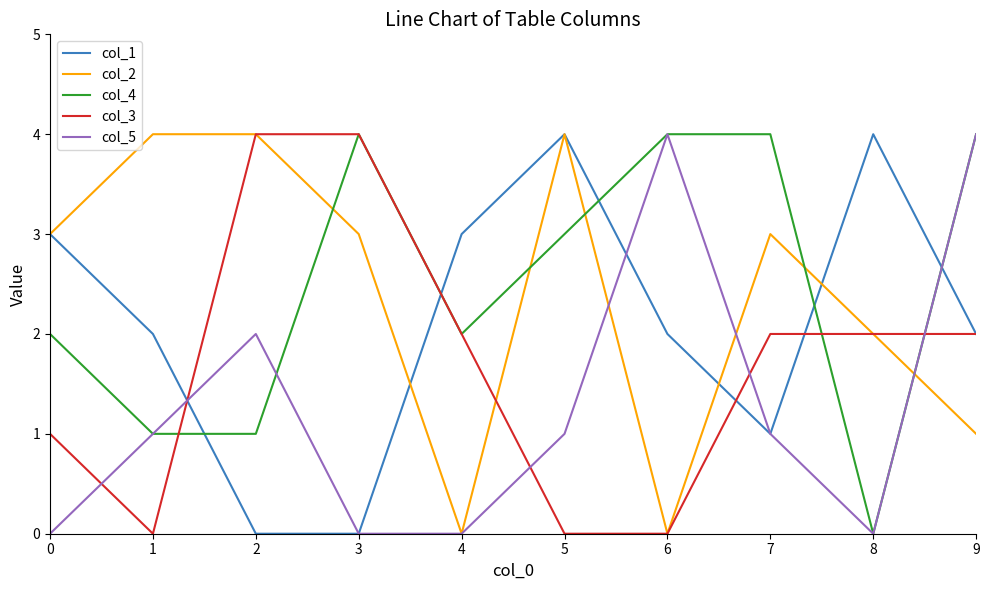

What is the difference between the maximum and minimum values in the col_4 series?

4